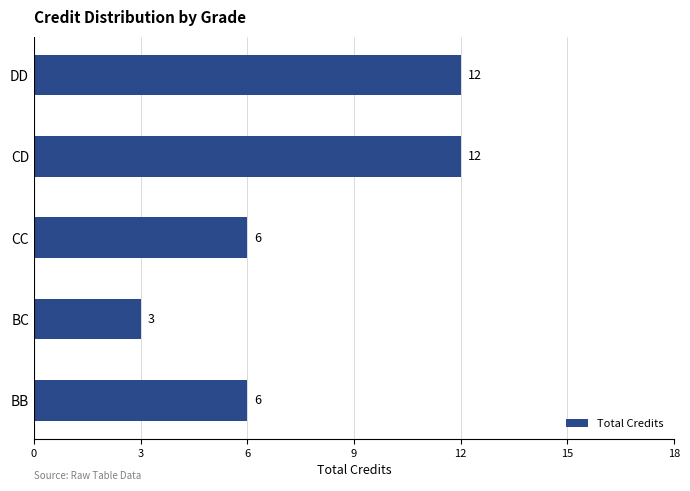

Count the values in the range 6 to 12.

4